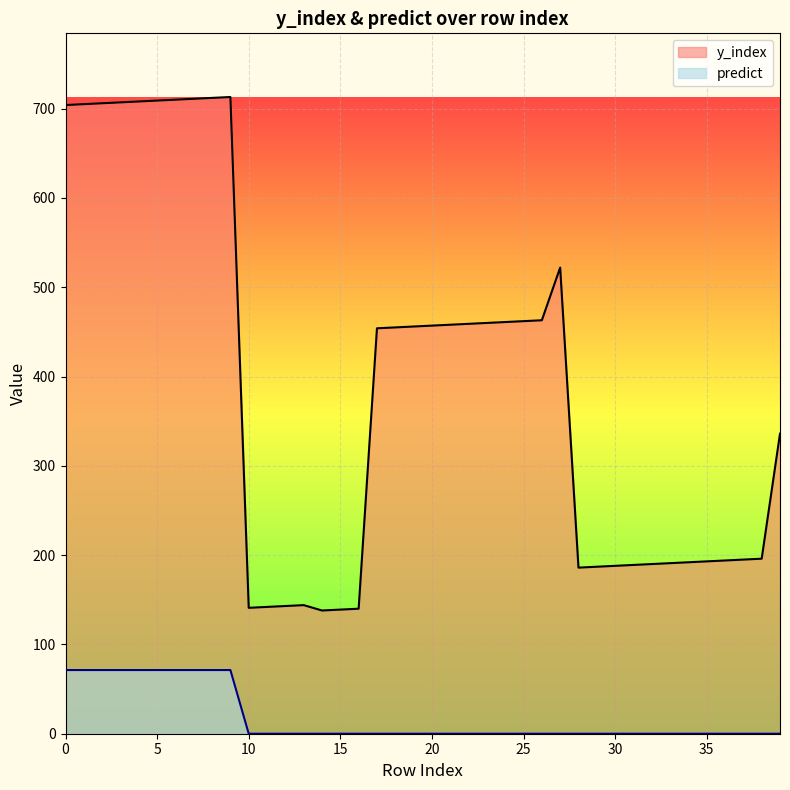

True or false: predict and y_index intersect in this chart.

False